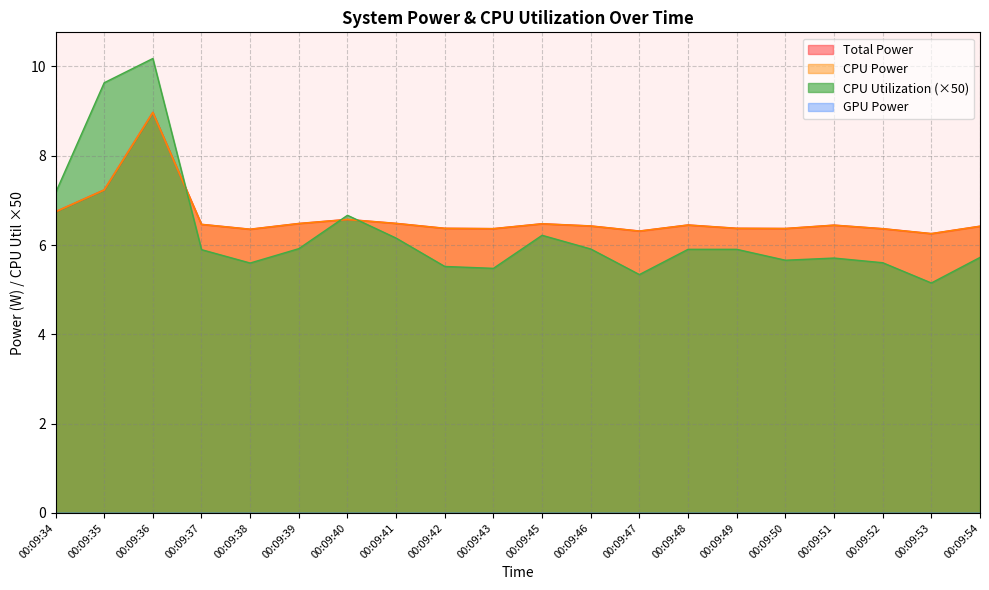

What is the value of the Total Power point at the 7th from the left?

6.6